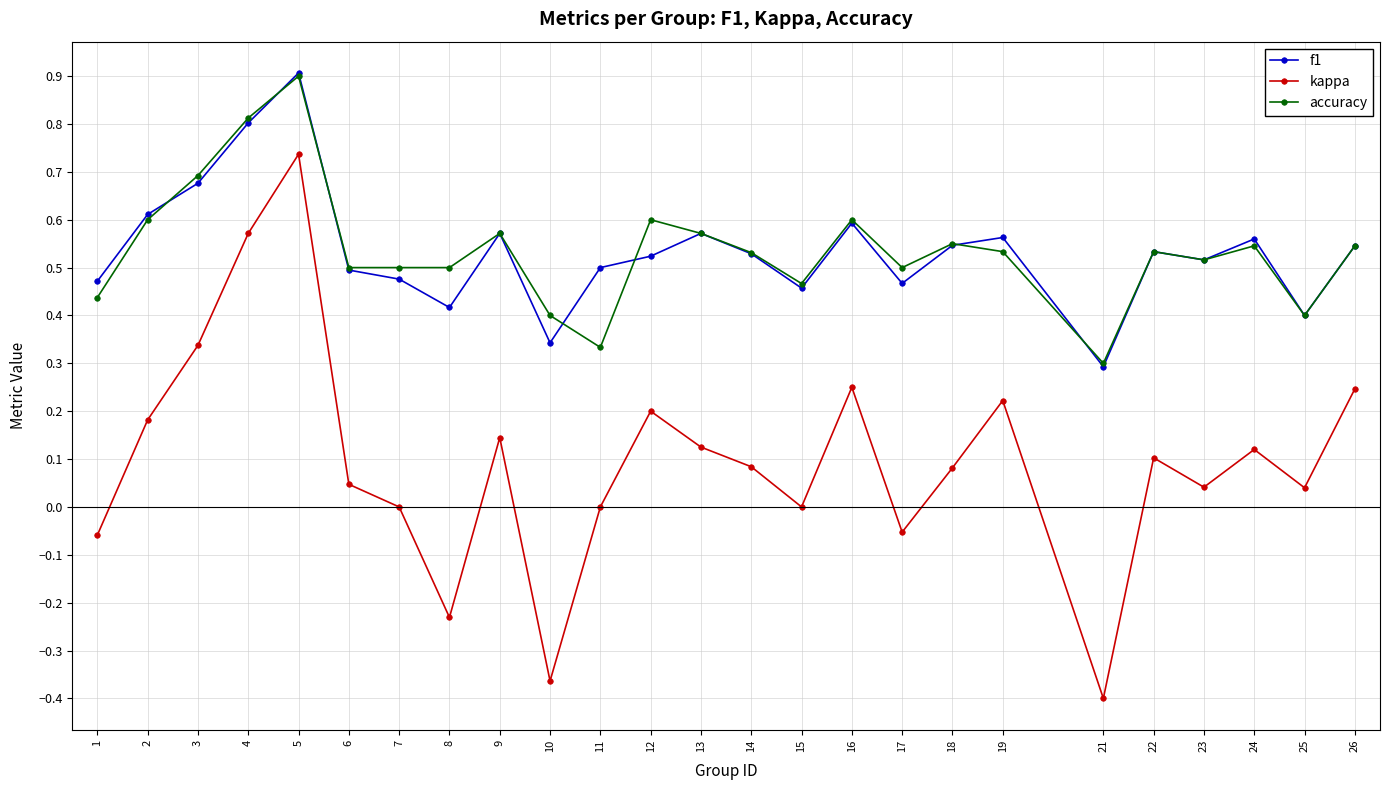

At which label is accuracy closest to 0?

21